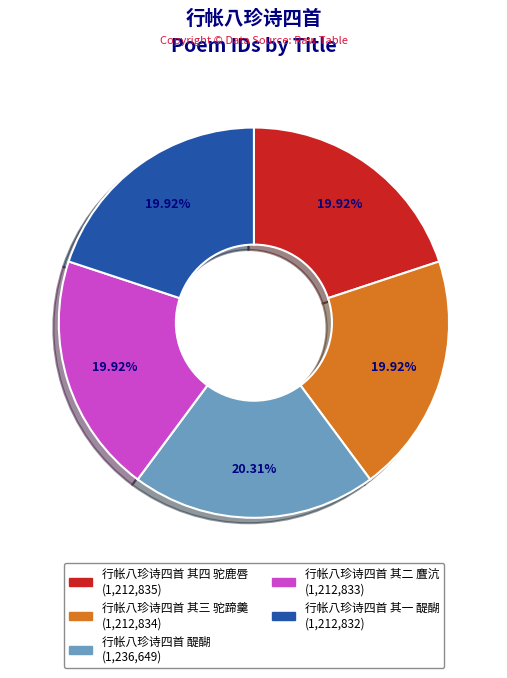

How many segments does this pie chart have?

5